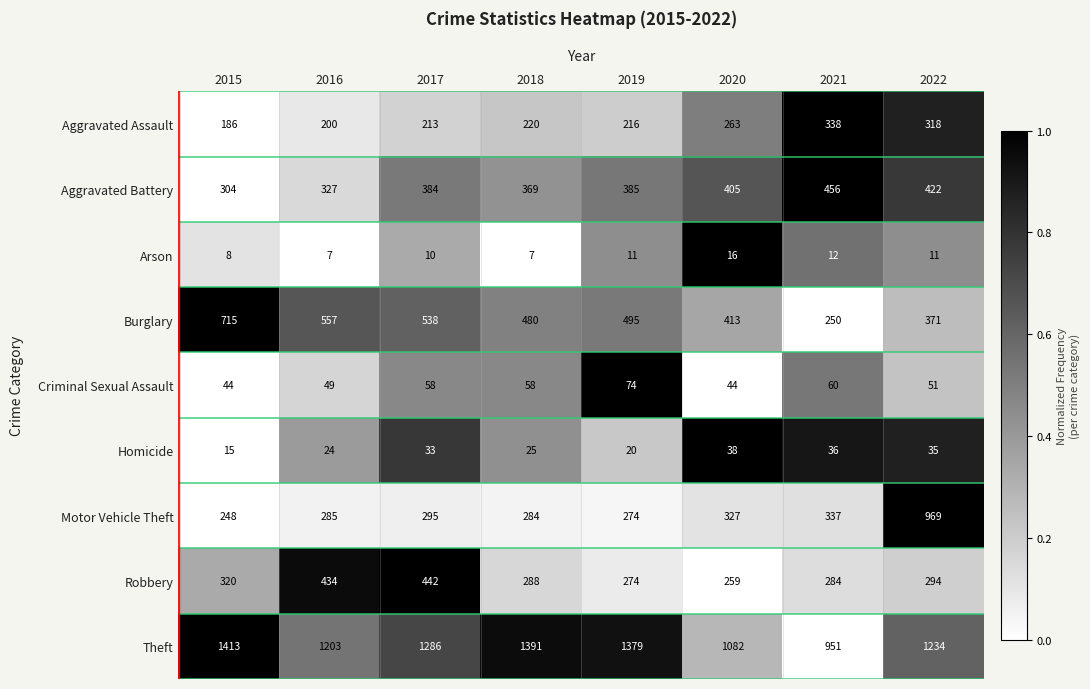

At which category is the sum across all series the highest?

2022